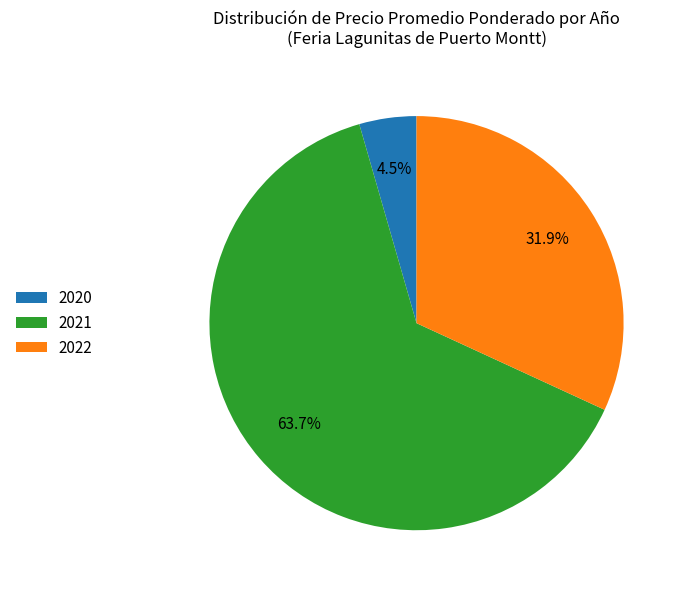

Which slice is the largest?

2021